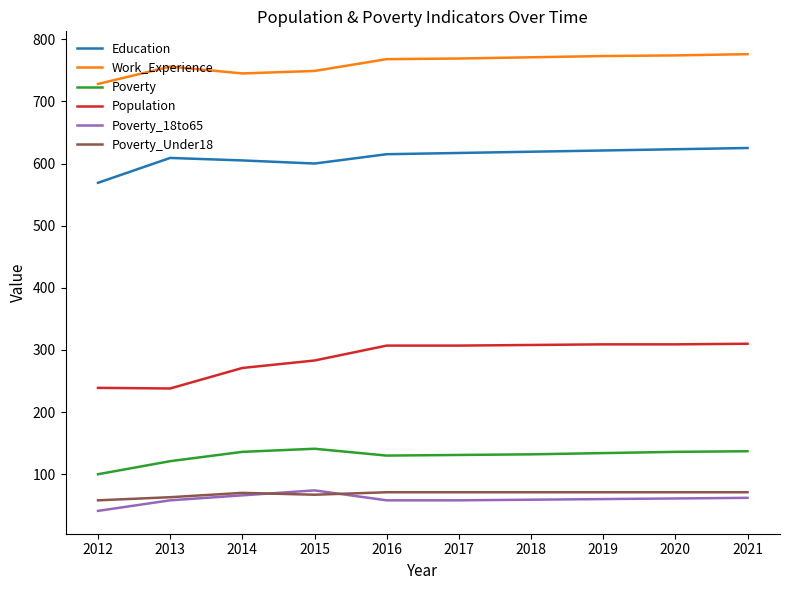

What is the average value of the Education series?

610